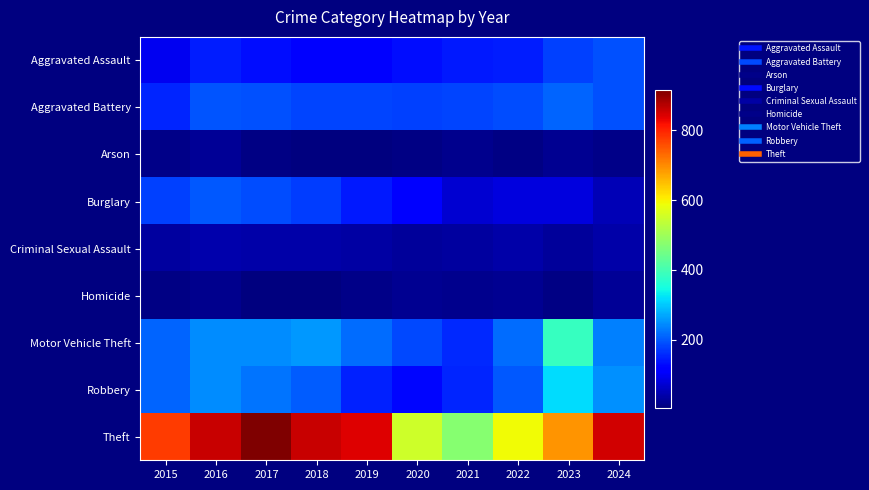

Which series has the widest spread of values?

Theft